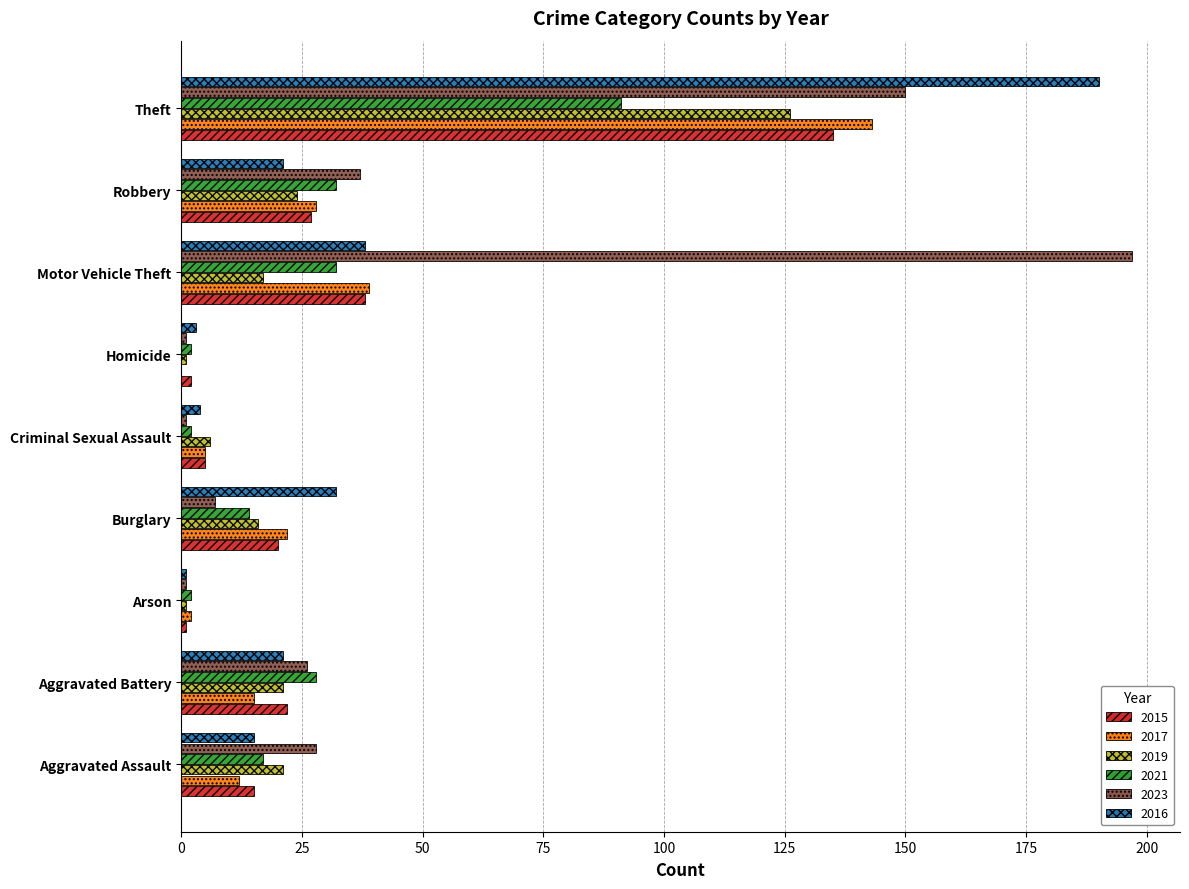

The value of 2021 at Aggravated Battery is 43. True or false?

False